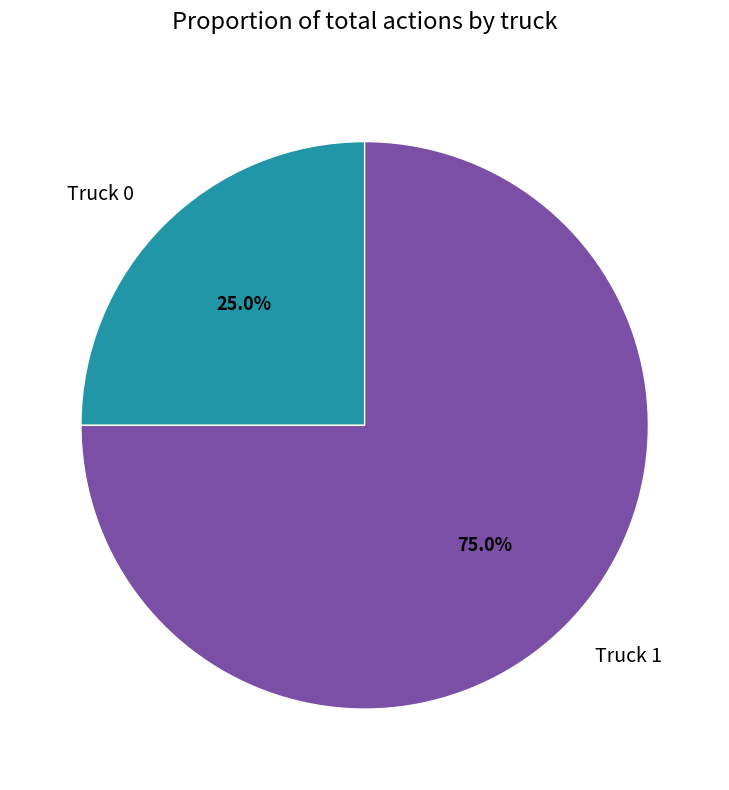

What is the largest slice in the pie chart?

Truck 1